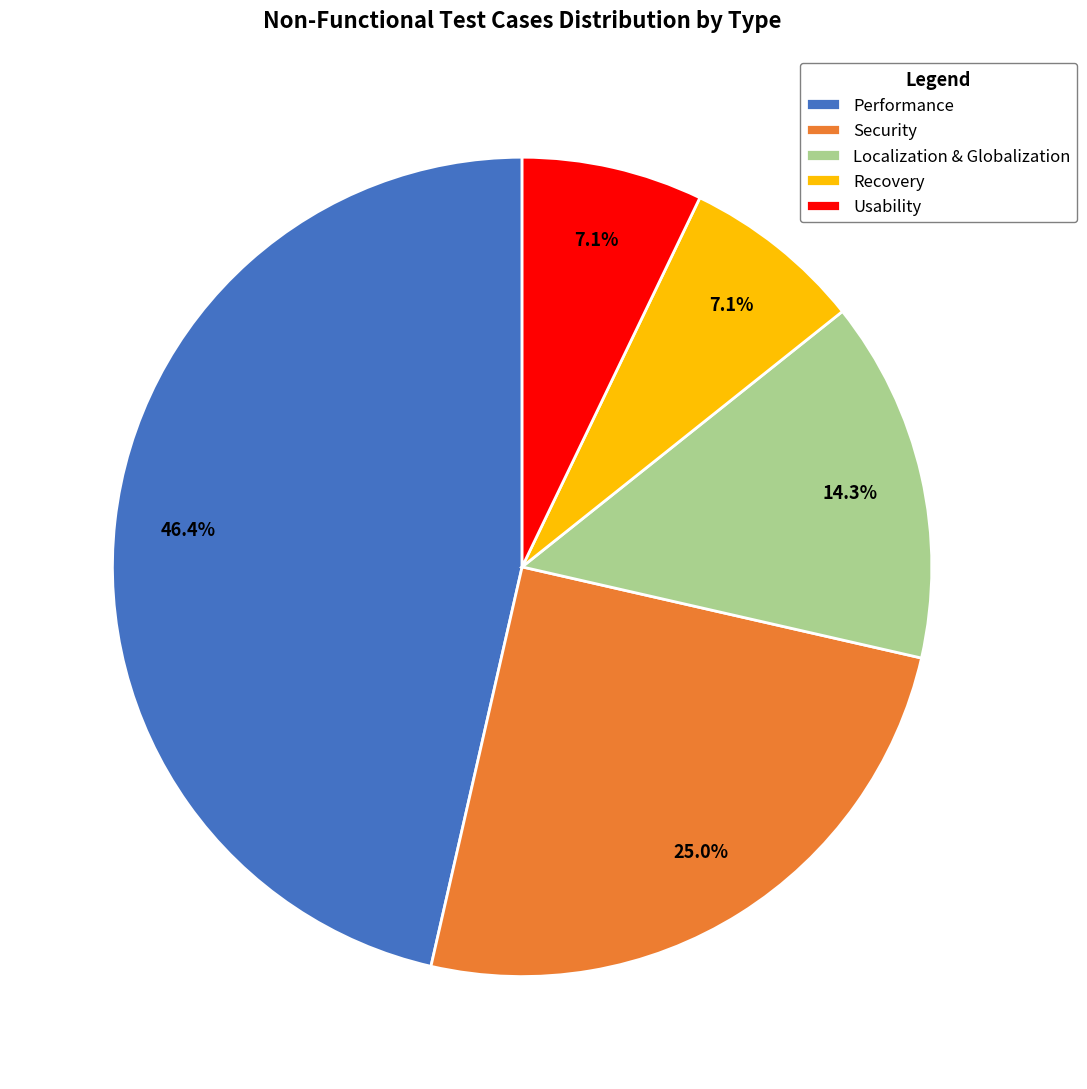

How many segments does this pie chart have?

5